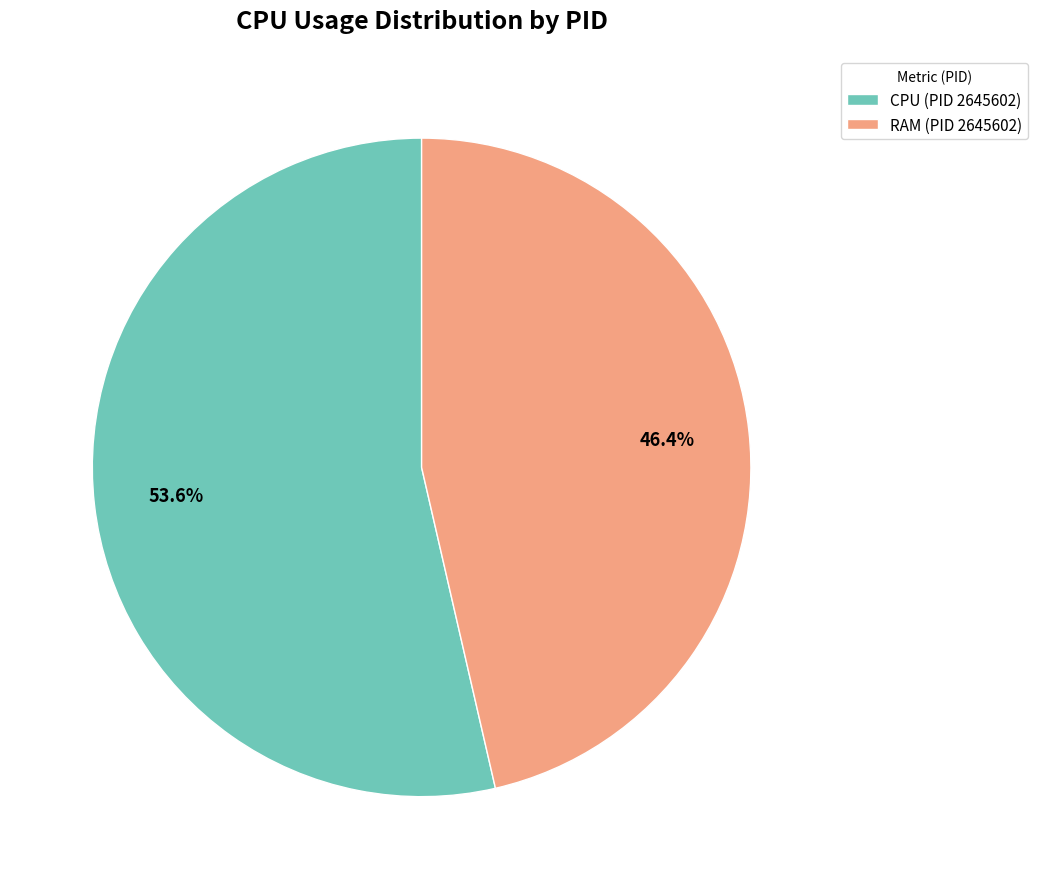

What is the smallest slice in the pie chart?

RAM (PID 2645602)